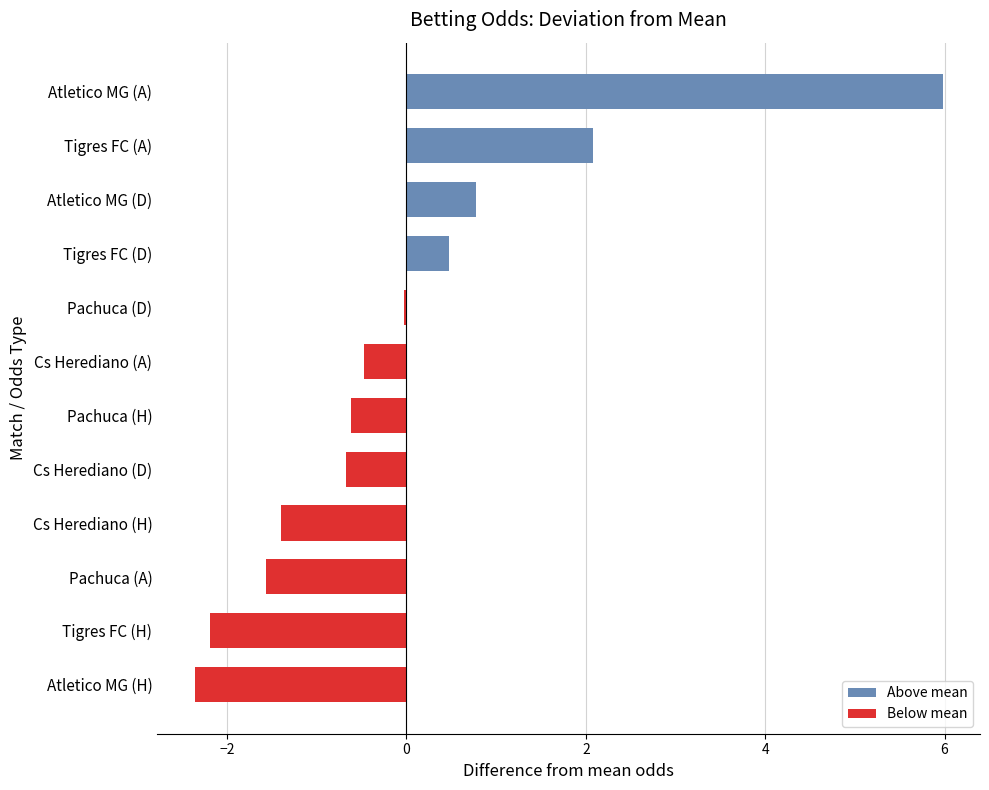

What is the sum of the values at Tigres FC (A) and Cs Herediano (D)?

1.4